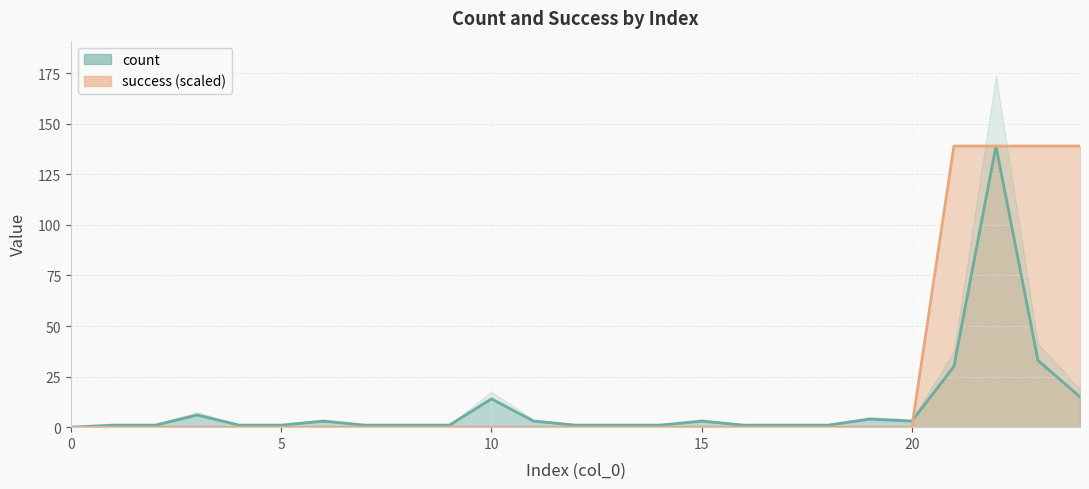

At which label is count closest to 69?

23